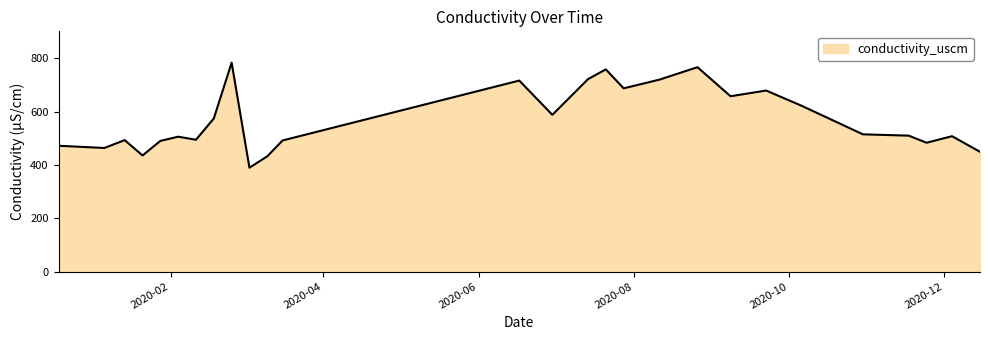

What is the smallest value displayed?

389.7